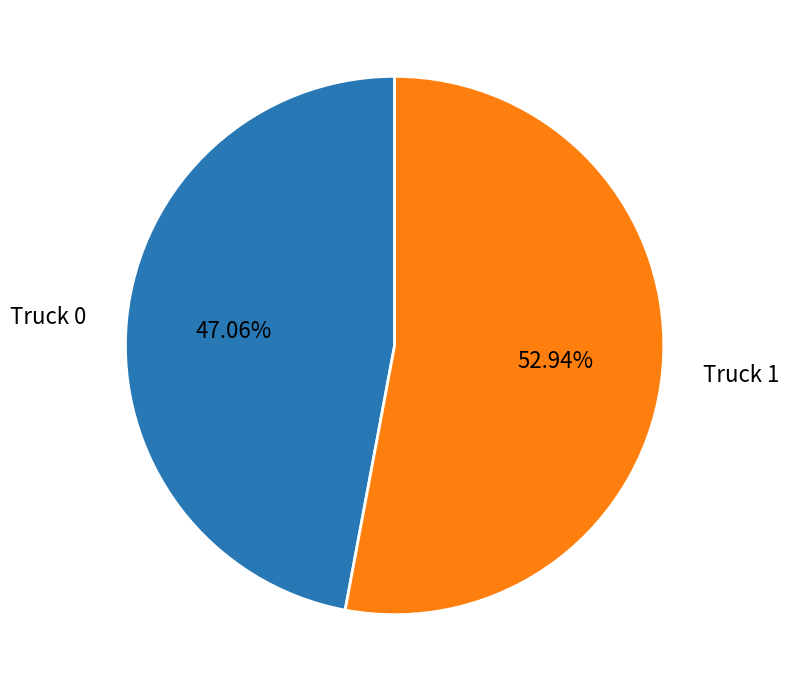

To the nearest percent, what percentage of the pie is Truck 0?

47%